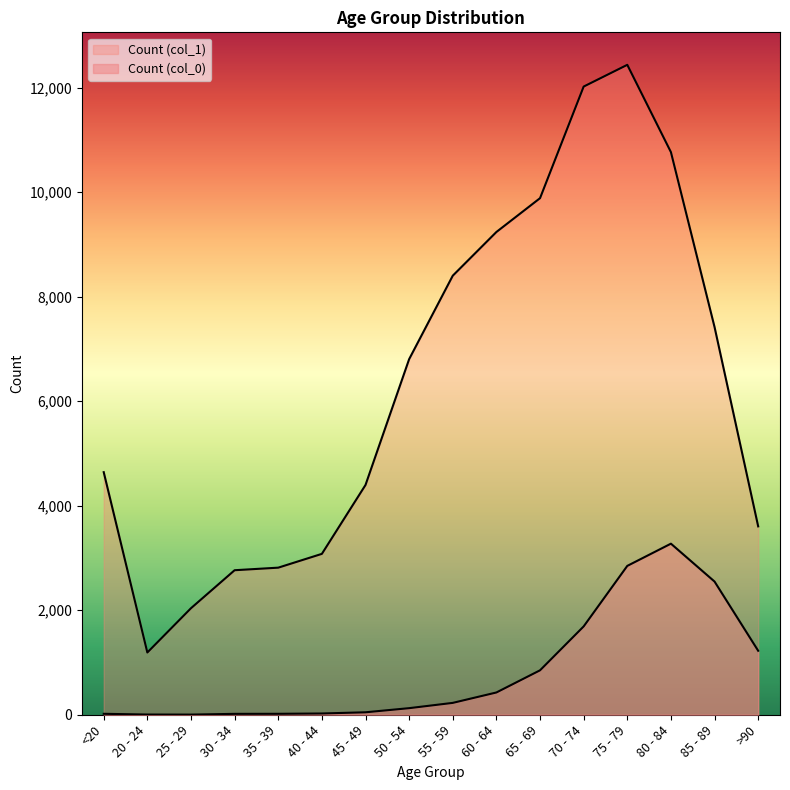

Which series has the largest total across all categories?

Count (col_1)